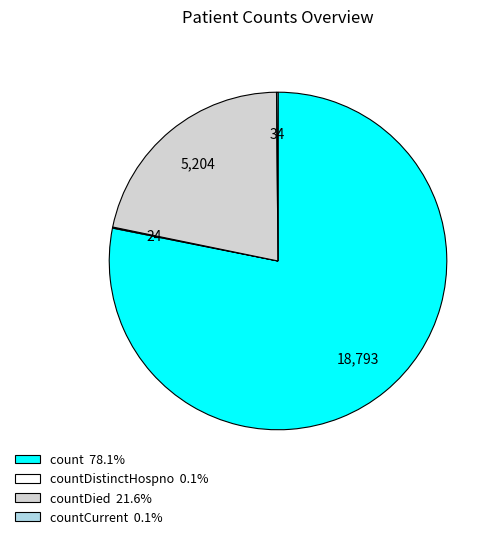

Is there any slice that represents more than half of the pie?

Yes